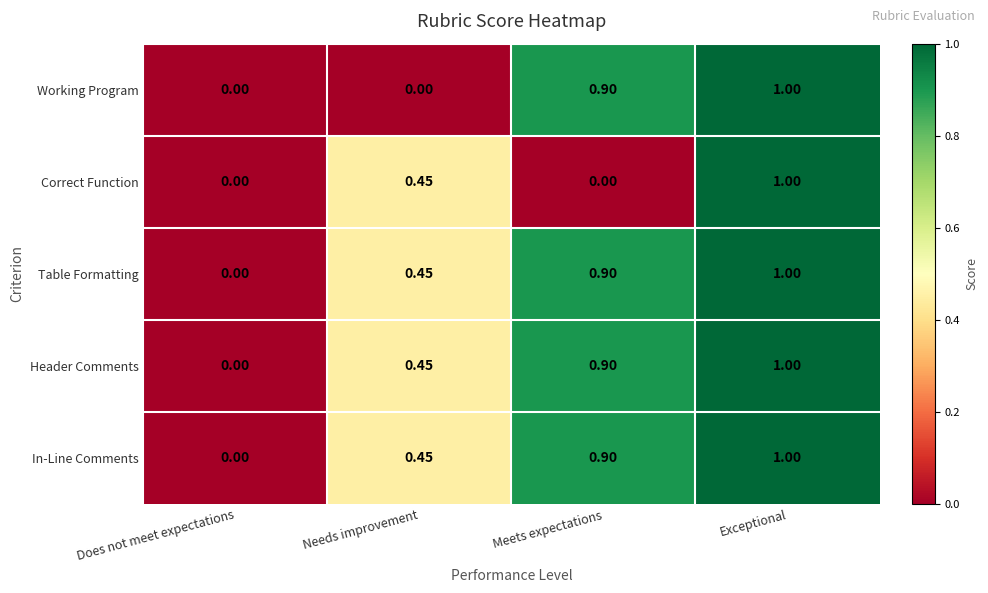

At which category is the sum across all series the highest?

Exceptional